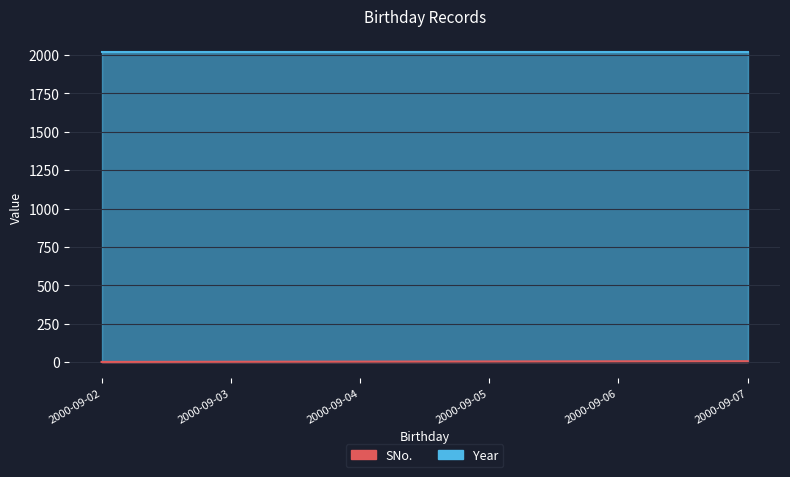

What is the value of the 1st point from the left?

1